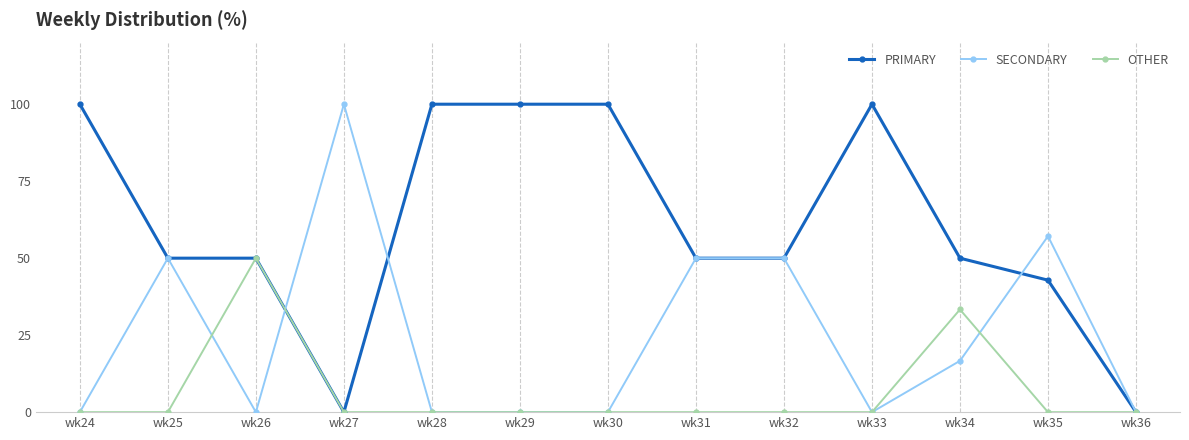

What is the total value across all series at wk34?

100.0